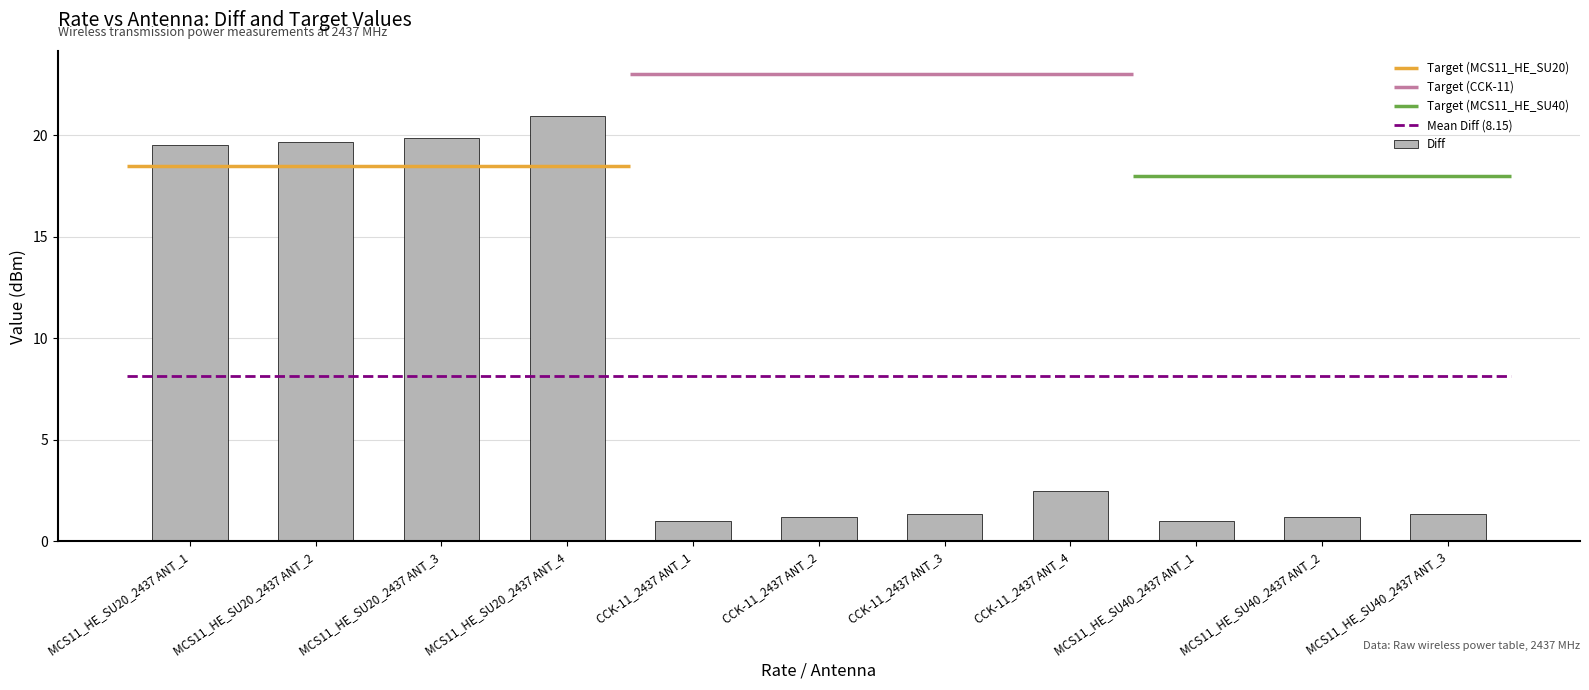

What is the sum of the values at MCS11_HE_SU40_2437 ANT_3 and MCS11_HE_SU40_2437 ANT_2?

2.5